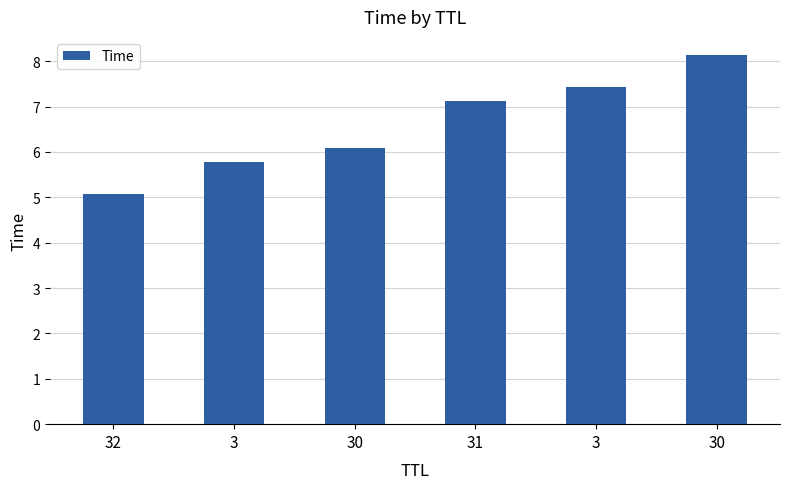

How many values are below 7?

3